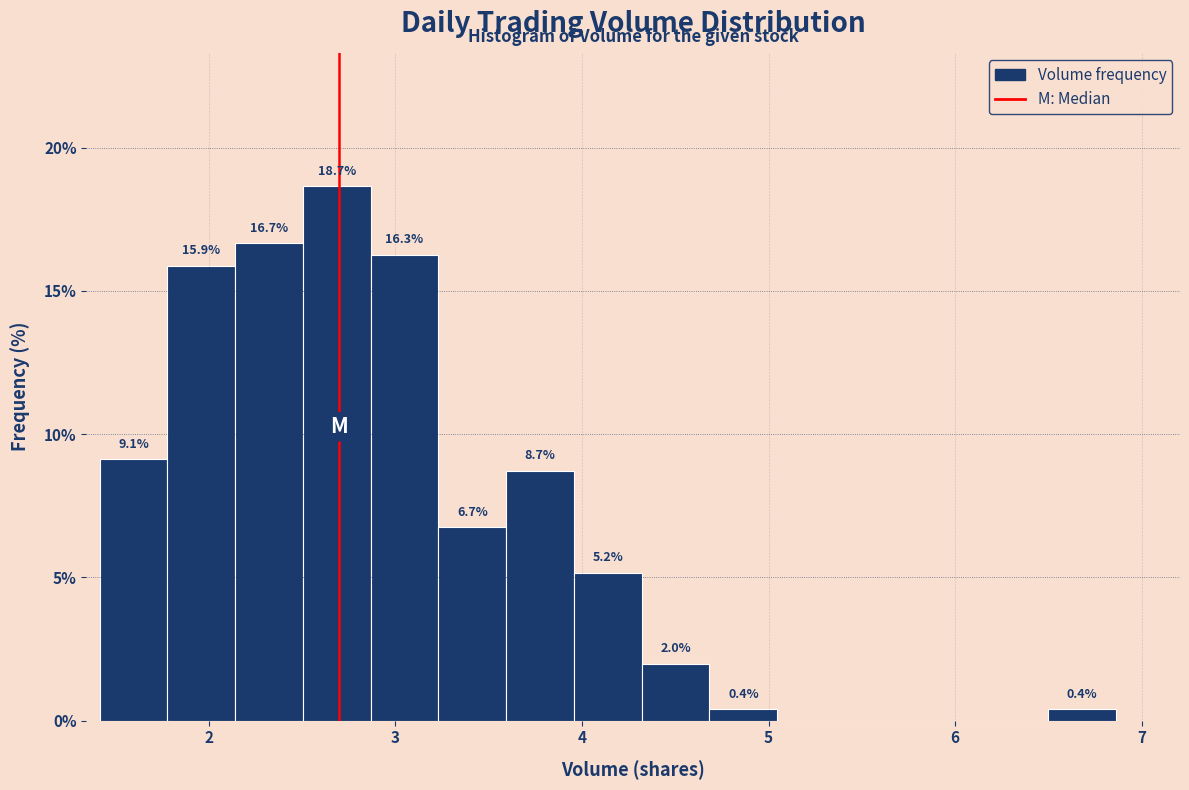

Read against the x-axis, roughly where is the centre of the tallest bar?

2.7